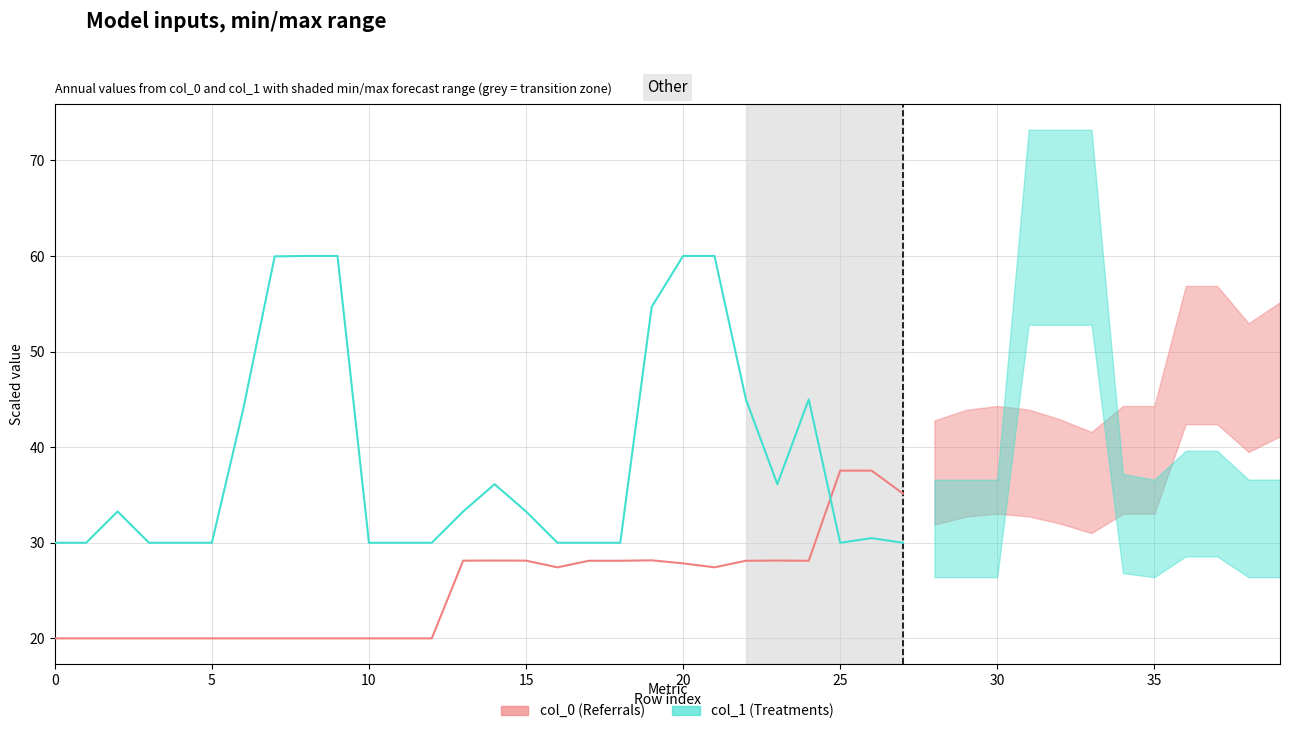

What is the average value of the col_1 (historical) series?

38.6